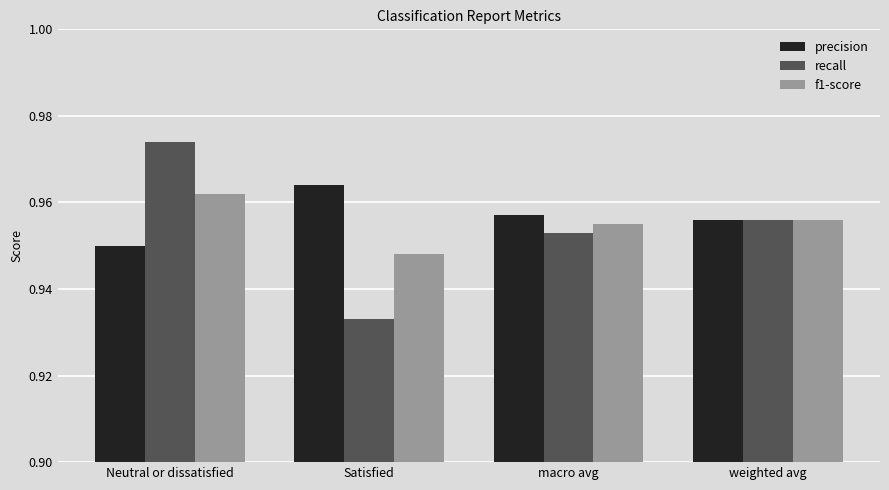

List the series in order of their peak value, lowest first.

f1-score, precision, recall